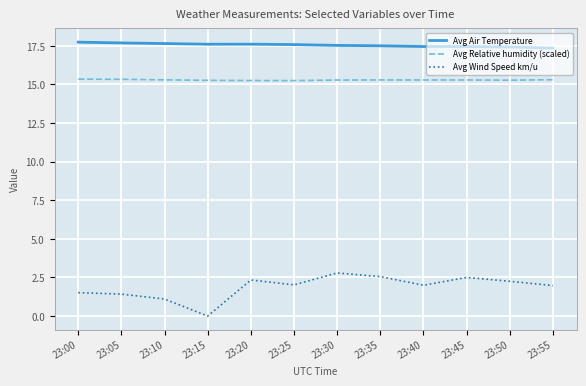

The value of Avg Wind Speed km/u at 23:50 is 3.3. True or false?

False